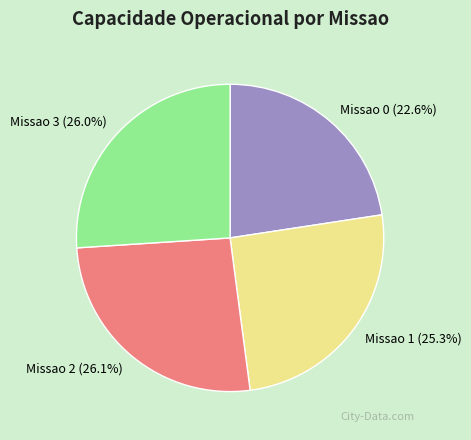

Combined, do Missao 1 and Missao 3 account for over 50%?

Yes